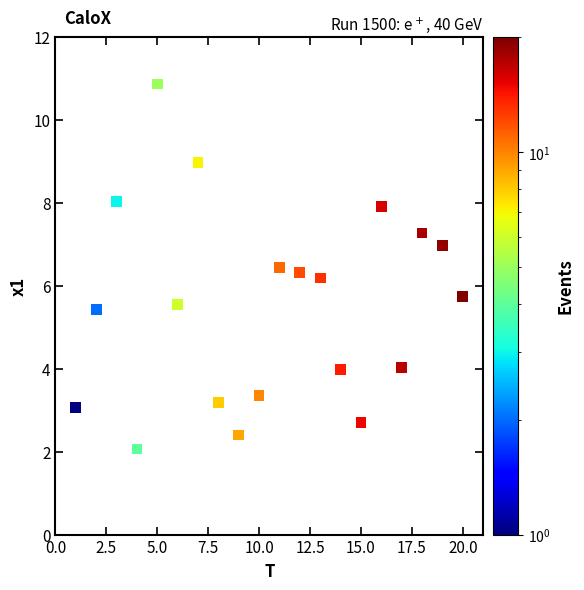

What is the range of X values (max minus min)?

19.0